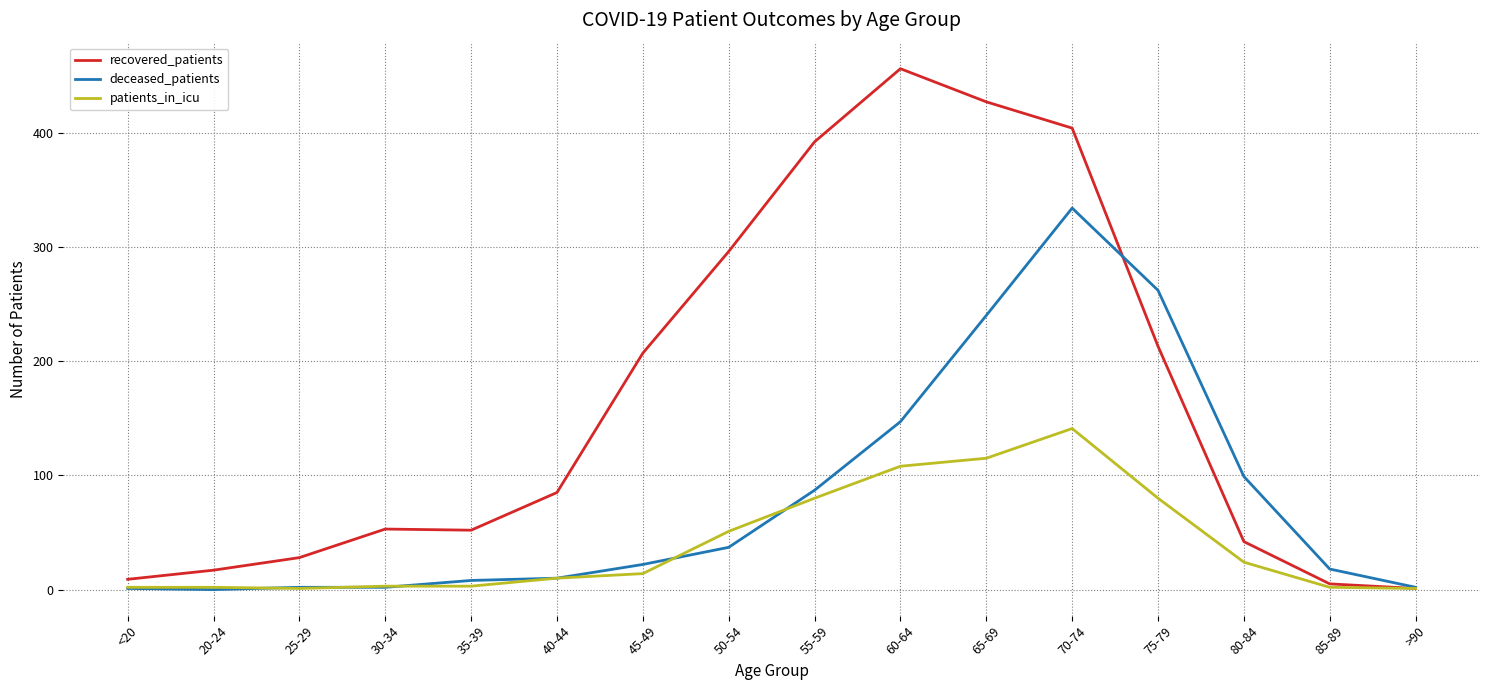

At 60-64, list the series in order from largest to smallest.

recovered_patients, deceased_patients, patients_in_icu